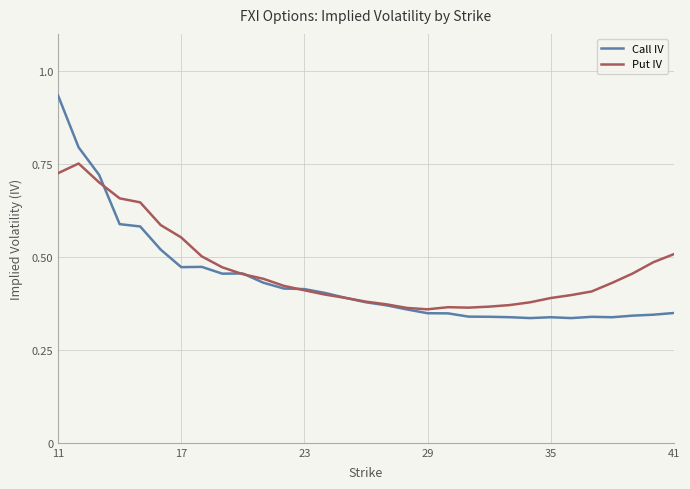

Which series has the largest range (max minus min)?

Call IV